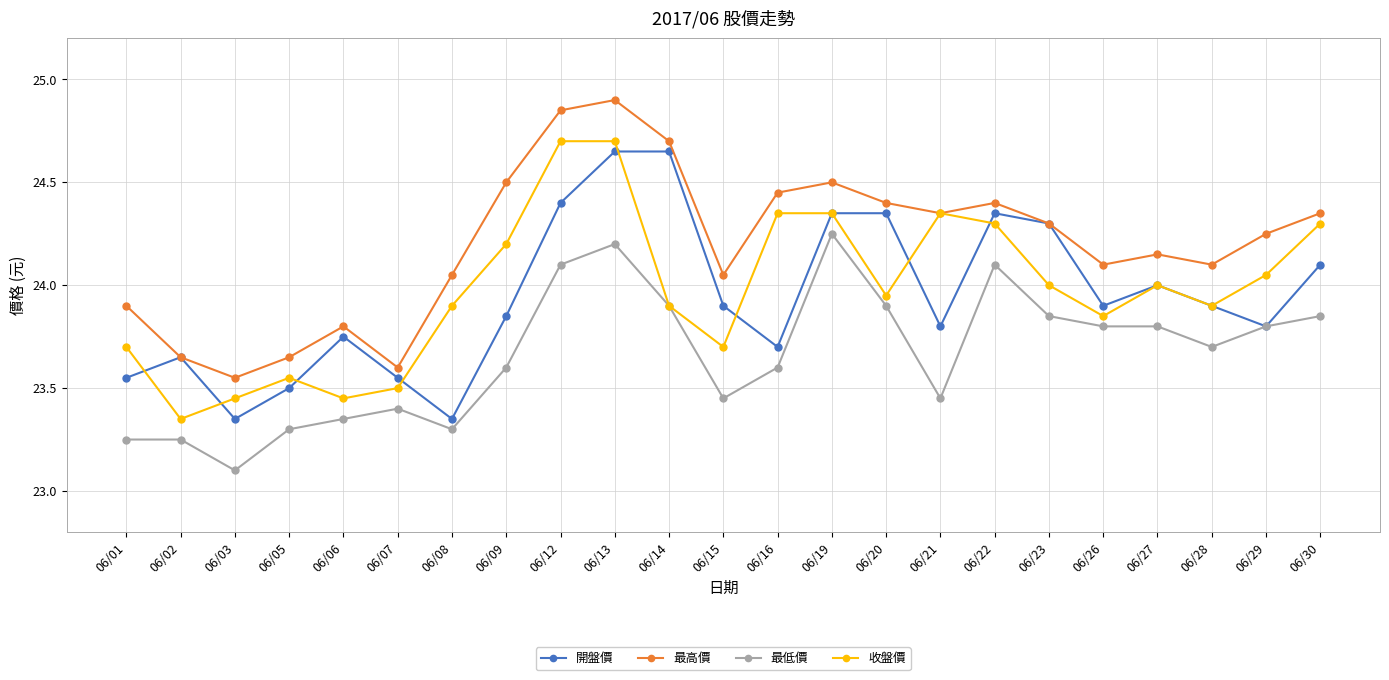

Where is the first local minimum for 最高價?

06/03